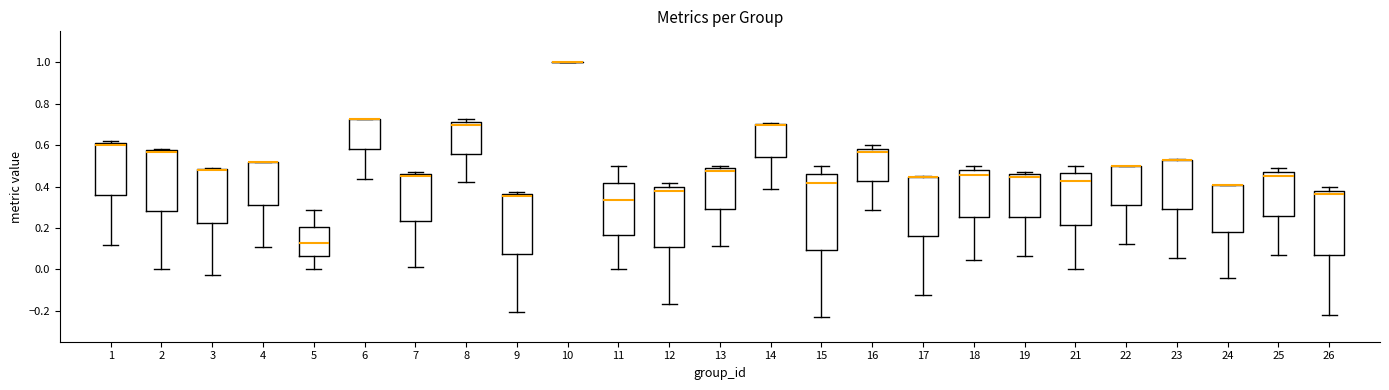

Reading left to right, read every box against the y-axis: the position of its median line, the range the box covers, and the ends of its whiskers. The values are not printed on the chart, so give them approximately, as read against the axis.

1: median 0.60, box 0.36 to 0.62, whiskers 0.12 to 0.62 (just above the box's upper edge)
2: median 0.56, box 0.28 to 0.58, whiskers 0.00 to 0.58 (just above the box's upper edge)
3: median 0.48 (just below the box's upper edge), box 0.22 to 0.48, whiskers -0.02 to 0.50
4: median 0.52 (drawn on the box's upper edge), box 0.32 to 0.52, whiskers 0.10 to 0.52
5: median 0.12, box 0.06 to 0.20, whiskers 0.00 to 0.28
6: median 0.72 (drawn on the box's upper edge), box 0.58 to 0.72, whiskers 0.44 to 0.72
7: median 0.46 (just below the box's upper edge), box 0.24 to 0.46, whiskers 0.02 to 0.48
8: median 0.70, box 0.56 to 0.72, whiskers 0.42 to 0.72 (just above the box's upper edge)
9: median 0.36 (just below the box's upper edge), box 0.08 to 0.36, whiskers -0.20 to 0.38
10: box collapsed to a line at 1.00, whiskers 1.00 to 1.00
11: median 0.34, box 0.16 to 0.42, whiskers 0.00 to 0.50
12: median 0.38, box 0.10 to 0.40, whiskers -0.16 to 0.42
13: median 0.48 (just below the box's upper edge), box 0.30 to 0.48, whiskers 0.12 to 0.50
14: median 0.70 (drawn on the box's upper edge), box 0.54 to 0.70, whiskers 0.38 to 0.70
15: median 0.42, box 0.10 to 0.46, whiskers -0.24 to 0.50
16: median 0.56, box 0.42 to 0.58, whiskers 0.28 to 0.60
17: median 0.44 (drawn on the box's upper edge), box 0.16 to 0.44, whiskers -0.12 to 0.46
18: median 0.46, box 0.26 to 0.48, whiskers 0.04 to 0.50
19: median 0.44, box 0.26 to 0.46, whiskers 0.06 to 0.48
21: median 0.42, box 0.22 to 0.46, whiskers 0.00 to 0.50
22: median 0.50 (drawn on the box's upper edge), box 0.32 to 0.50, whiskers 0.12 to 0.50
23: median 0.52 (drawn on the box's upper edge), box 0.30 to 0.54, whiskers 0.06 to 0.54
24: median 0.40 (drawn on the box's upper edge), box 0.18 to 0.40, whiskers -0.04 to 0.40
25: median 0.46 (just below the box's upper edge), box 0.26 to 0.46, whiskers 0.06 to 0.48
26: median 0.36, box 0.08 to 0.38, whiskers -0.22 to 0.40